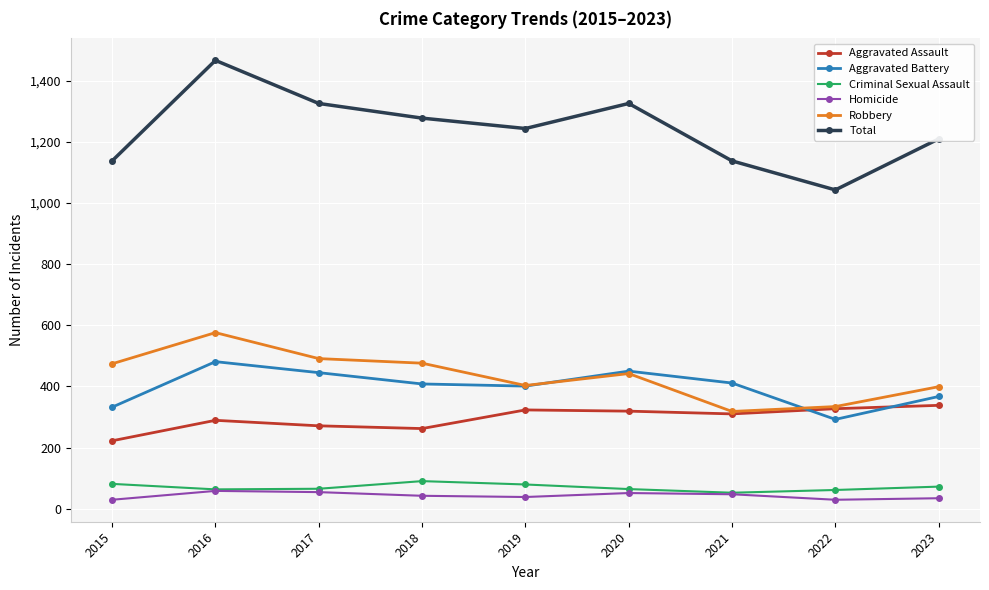

At how many categories does at least one series exceed 1311?

3